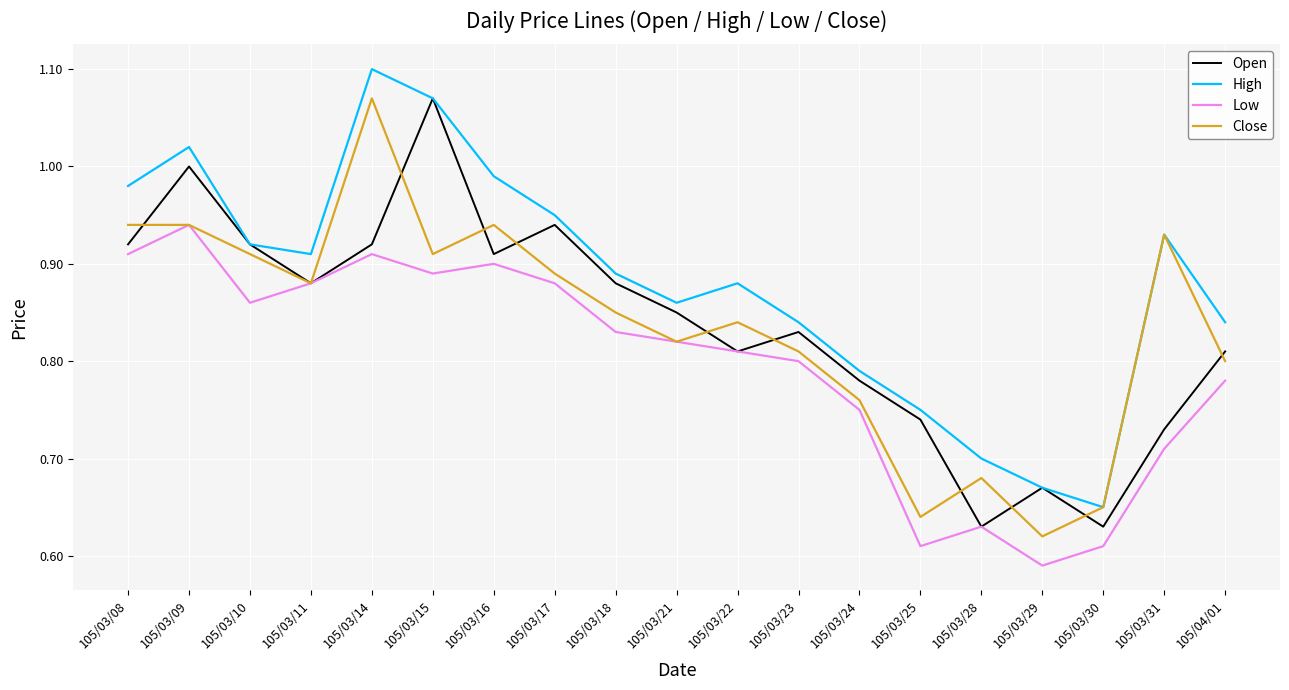

How many lines are shown in the chart?

4